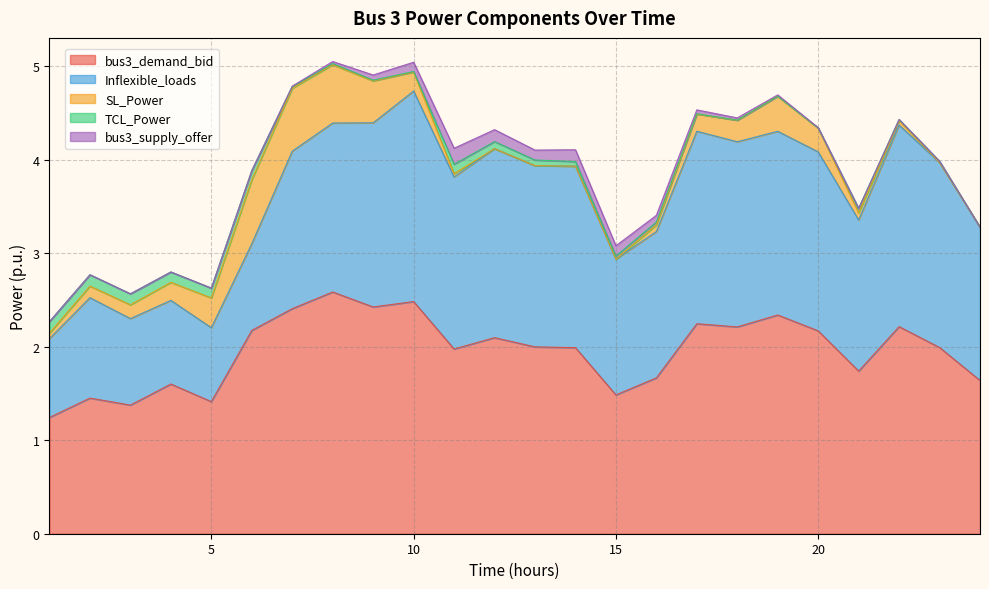

Reading right to left, transcribe all the data shown in this chart.

bus3_demand_bid: 1.6	2.0	2.2	1.7	2.2	2.3	2.2	2.2	1.7	1.5	2.0	2.0	2.1	2.0	2.5	2.4	2.6	2.4	2.2	1.4	1.6	1.4	1.5	1.2
Inflexible_loads: 1.6	2.0	2.2	1.6	1.9	2.0	2.0	2.1	1.6	1.5	1.9	1.9	2.0	1.8	2.3	2.0	1.8	1.7	0.9	0.8	0.9	0.9	1.1	0.8
SL_Power: 0.0	0.0	0.0	0.1	0.3	0.4	0.2	0.2	0.1	0.0	0.0	0.0	0.0	0.0	0.2	0.4	0.6	0.7	0.7	0.3	0.2	0.1	0.1	0.1
TCL_Power: 0.0	0.0	0.0	0.0	0.0	0.0	0.0	0.0	0.0	0.0	0.0	0.1	0.1	0.1	0.0	0.0	0.0	0.0	0.1	0.1	0.1	0.1	0.1	0.1
bus3_supply_offer: 0.0	0.0	0.0	0.0	0.0	0.0	0.0	0.0	0.1	0.1	0.1	0.1	0.1	0.2	0.1	0.1	0.0	0.0	0.0	0.0	0.0	0.0	0.0	0.0